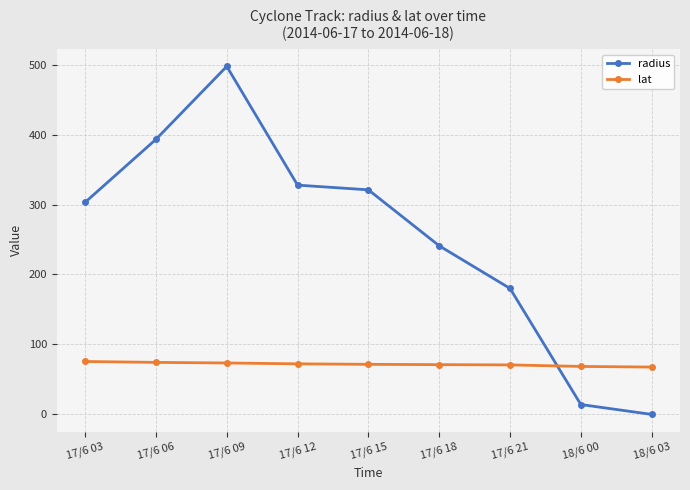

Which series has the largest range (max minus min)?

radius